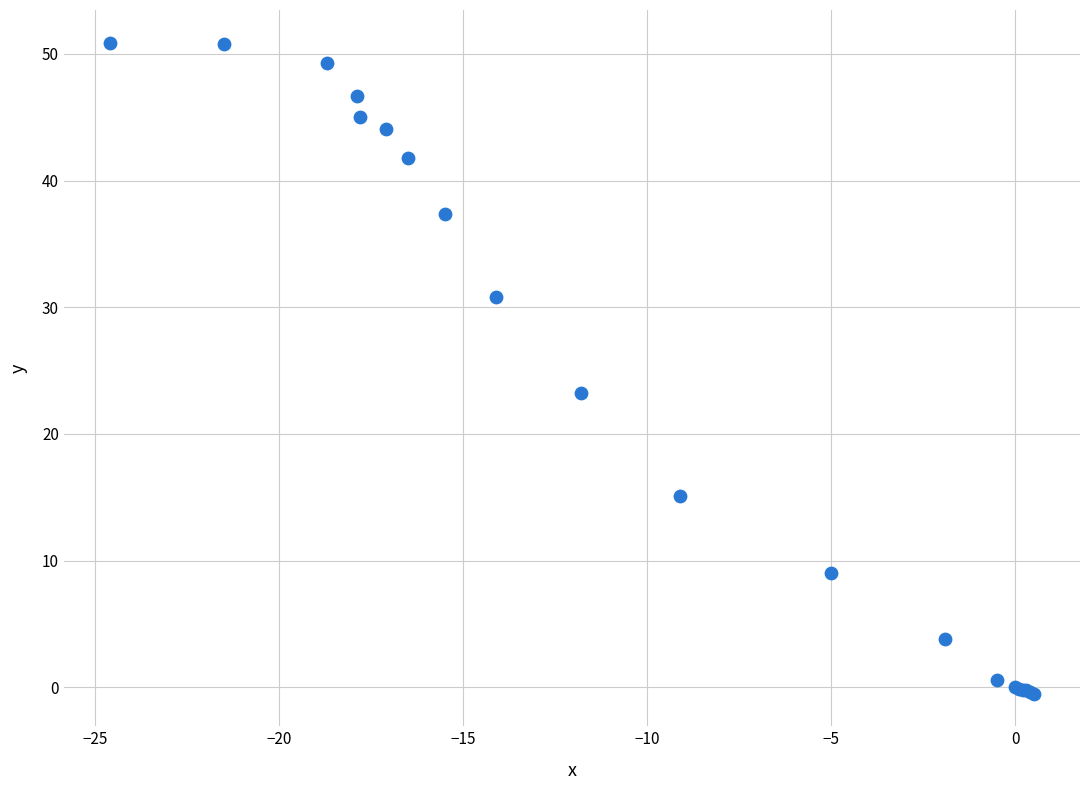

What Y value in the scatter plot is closest to 25?

23.2